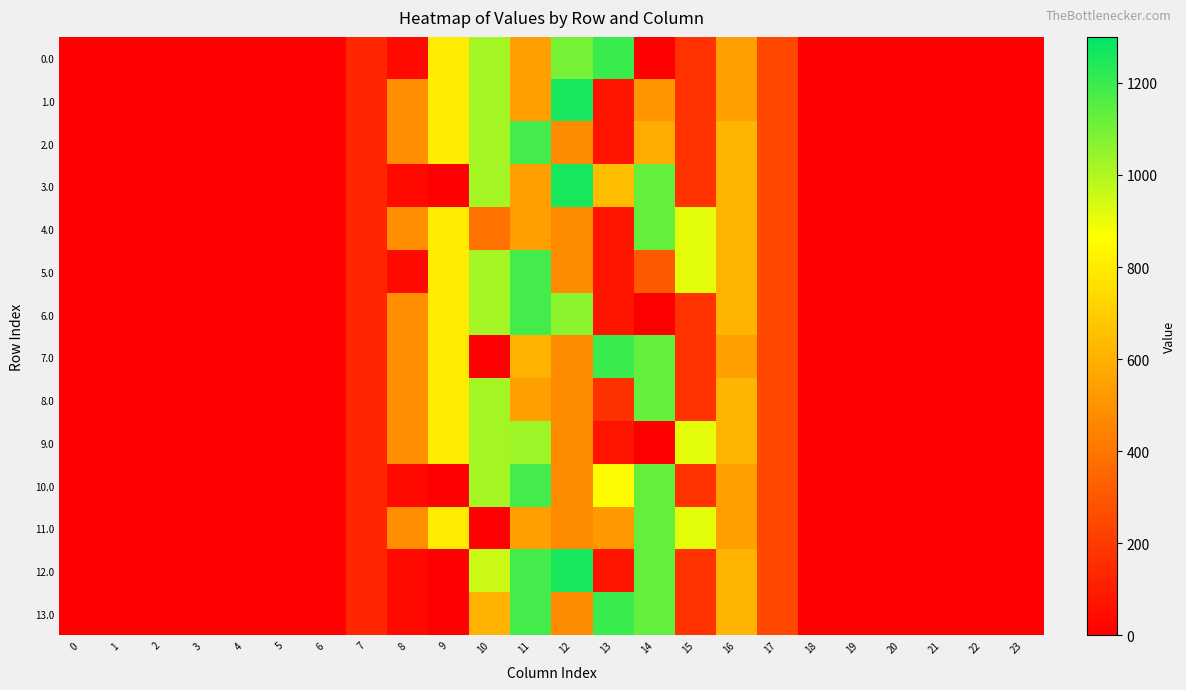

Reading left to right, list all the values displayed in this chart.

0.0: 0=0.0	1=0.0	2=0.0	3=0.0	4=0.0	5=0.0	6=0.0	7=134.3	8=35.0	9=804.0	10=1023.2	11=544.3	12=1097.7	13=1199.2	14=0.3	15=172.8	16=545.4	17=243.5	18=0.0	19=0.0	20=0.0	21=0.0	22=0.0	23=0.0
1.0: 0=0.0	1=0.0	2=0.0	3=0.0	4=0.0	5=0.0	6=0.0	7=134.3	8=489.3	9=804.0	10=1023.2	11=544.3	12=1261.6	13=70.2	14=511.1	15=172.8	16=545.4	17=243.5	18=0.0	19=0.0	20=0.0	21=0.0	22=0.0	23=0.0
2.0: 0=0.0	1=0.0	2=0.0	3=0.0	4=0.0	5=0.0	6=0.0	7=134.3	8=489.3	9=804.0	10=1023.2	11=1185.2	12=477.2	13=70.2	14=587.0	15=172.8	16=613.0	17=243.5	18=0.0	19=0.0	20=0.0	21=0.0	22=0.0	23=0.0
3.0: 0=0.0	1=0.0	2=0.0	3=0.0	4=0.0	5=0.0	6=0.0	7=134.3	8=35.0	9=0.0	10=1023.2	11=544.3	12=1261.6	13=643.4	14=1128.6	15=172.8	16=613.0	17=243.5	18=0.0	19=0.0	20=0.0	21=0.0	22=0.0	23=0.0
4.0: 0=0.0	1=0.0	2=0.0	3=0.0	4=0.0	5=0.0	6=0.0	7=134.3	8=489.3	9=804.0	10=383.5	11=544.3	12=477.2	13=70.2	14=1128.6	15=911.8	16=613.0	17=243.5	18=0.0	19=0.0	20=0.0	21=0.0	22=0.0	23=0.0
5.0: 0=0.0	1=0.0	2=0.0	3=0.0	4=0.0	5=0.0	6=0.0	7=134.3	8=35.0	9=804.0	10=1023.2	11=1185.2	12=477.2	13=70.2	14=302.2	15=911.8	16=613.0	17=243.5	18=0.0	19=0.0	20=0.0	21=0.0	22=0.0	23=0.0
6.0: 0=0.0	1=0.0	2=0.0	3=0.0	4=0.0	5=0.0	6=0.0	7=134.3	8=489.3	9=804.0	10=1023.2	11=1185.2	12=1064.0	13=70.2	14=0.3	15=172.8	16=613.0	17=243.5	18=0.0	19=0.0	20=0.0	21=0.0	22=0.0	23=0.0
7.0: 0=0.0	1=0.0	2=0.0	3=0.0	4=0.0	5=0.0	6=0.0	7=134.3	8=489.3	9=804.0	10=0.0	11=605.4	12=477.2	13=1199.2	14=1128.6	15=172.8	16=545.4	17=243.5	18=0.0	19=0.0	20=0.0	21=0.0	22=0.0	23=0.0
8.0: 0=0.0	1=0.0	2=0.0	3=0.0	4=0.0	5=0.0	6=0.0	7=134.3	8=489.3	9=804.0	10=1023.2	11=544.3	12=477.2	13=169.6	14=1128.6	15=172.8	16=613.0	17=243.5	18=0.0	19=0.0	20=0.0	21=0.0	22=0.0	23=0.0
9.0: 0=0.0	1=0.0	2=0.0	3=0.0	4=0.0	5=0.0	6=0.0	7=134.3	8=489.3	9=804.0	10=1023.2	11=1032.9	12=477.2	13=70.2	14=0.3	15=911.8	16=613.0	17=243.5	18=0.0	19=0.0	20=0.0	21=0.0	22=0.0	23=0.0
10.0: 0=0.0	1=0.0	2=0.0	3=0.0	4=0.0	5=0.0	6=0.0	7=134.3	8=35.0	9=0.0	10=1023.2	11=1185.2	12=477.2	13=854.6	14=1128.6	15=172.8	16=545.4	17=243.5	18=0.0	19=0.0	20=0.0	21=0.0	22=0.0	23=0.0
11.0: 0=0.0	1=0.0	2=0.0	3=0.0	4=0.0	5=0.0	6=0.0	7=134.3	8=489.3	9=804.0	10=0.0	11=544.3	12=477.2	13=521.3	14=1128.6	15=911.8	16=545.4	17=243.5	18=0.0	19=0.0	20=0.0	21=0.0	22=0.0	23=0.0
12.0: 0=0.0	1=0.0	2=0.0	3=0.0	4=0.0	5=0.0	6=0.0	7=134.3	8=35.0	9=0.0	10=955.5	11=1185.2	12=1261.6	13=70.2	14=1128.6	15=172.8	16=613.0	17=243.5	18=0.0	19=0.0	20=0.0	21=0.0	22=0.0	23=0.0
13.0: 0=0.0	1=0.0	2=0.0	3=0.0	4=0.0	5=0.0	6=0.0	7=134.3	8=35.0	9=0.0	10=610.8	11=1185.2	12=477.2	13=1199.2	14=1128.6	15=172.8	16=613.0	17=243.5	18=0.0	19=0.0	20=0.0	21=0.0	22=0.0	23=0.0